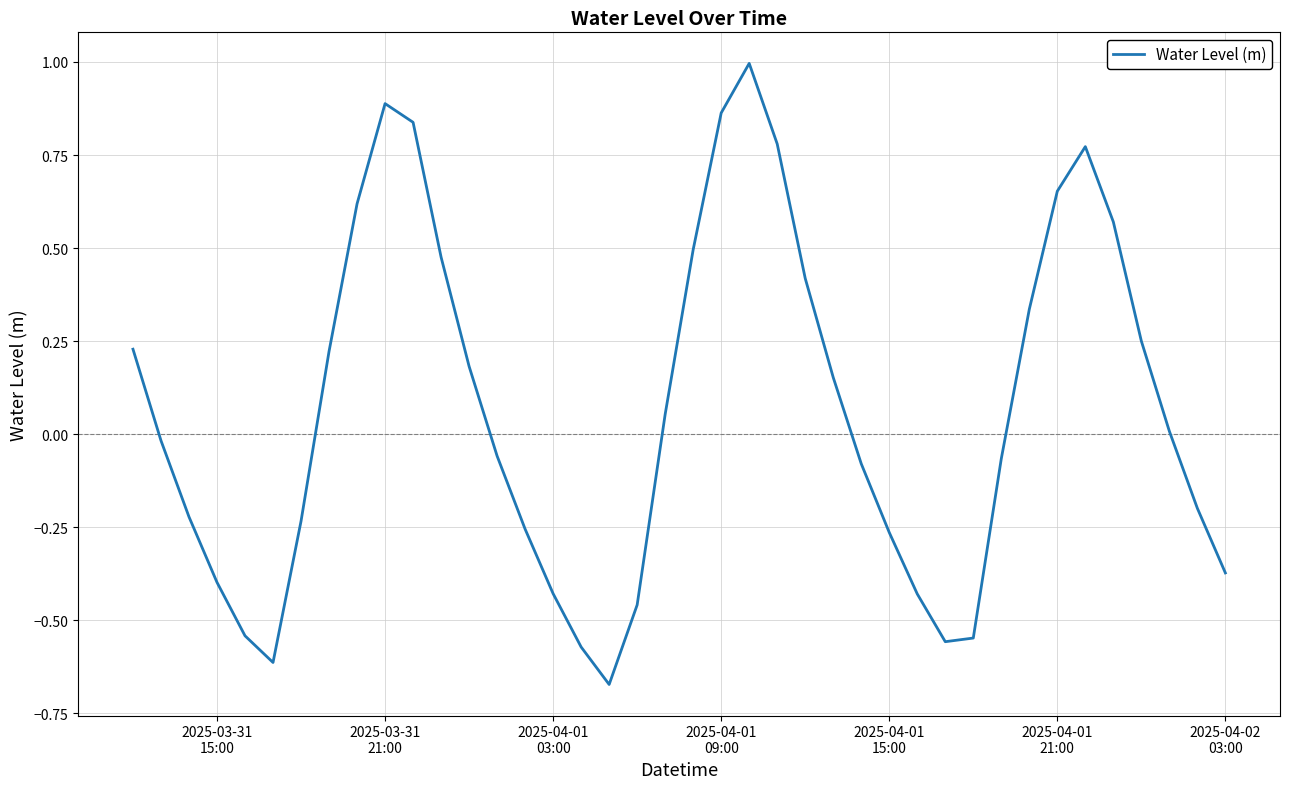

What is the difference between the maximum and minimum values?

1.7